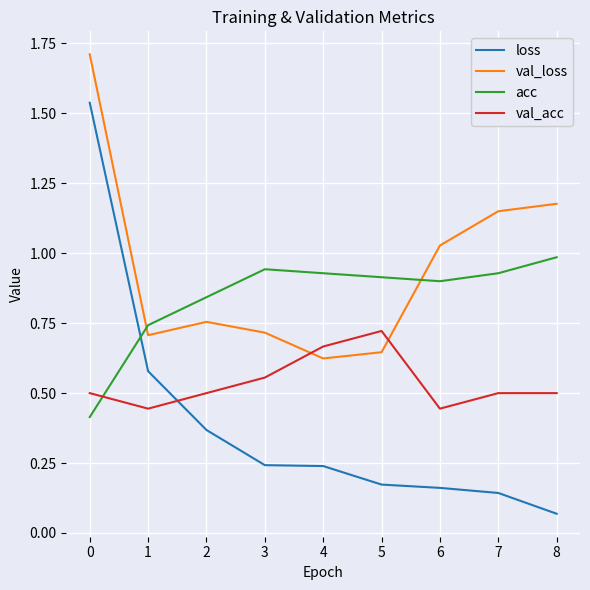

Which label corresponds to the largest value in the chart?

0